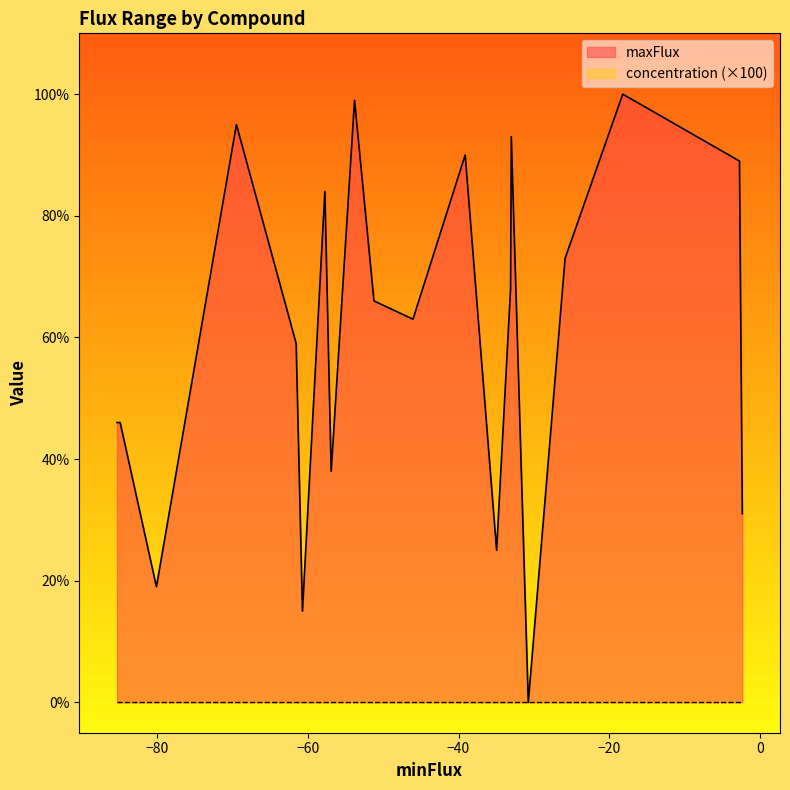

Which series has the largest range (max minus min)?

maxFlux